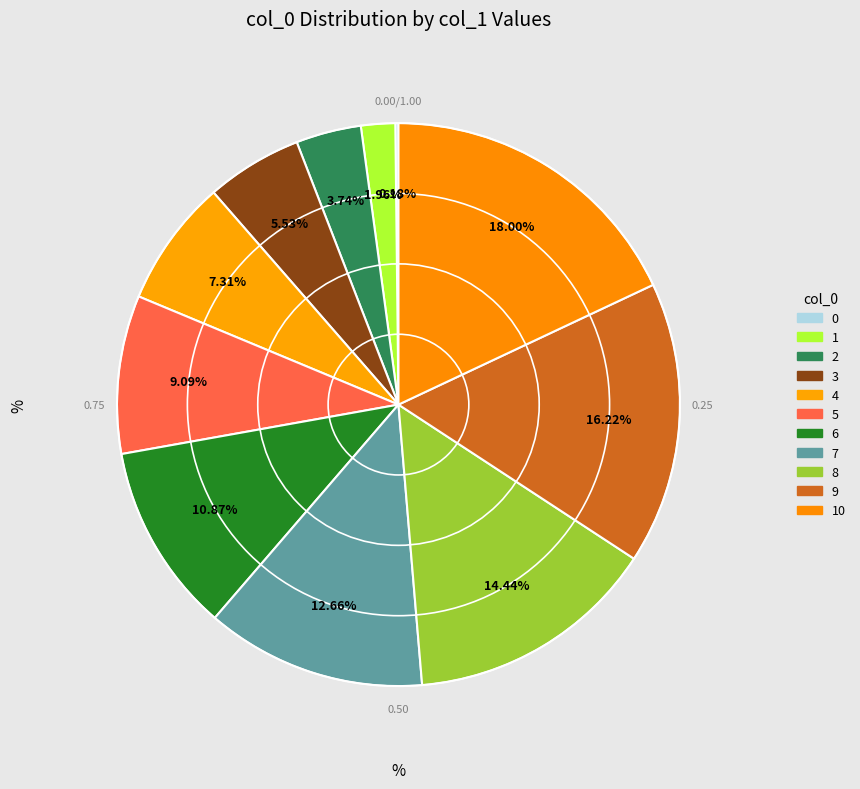

What percentage is the 2 slice, to the nearest percent?

4%